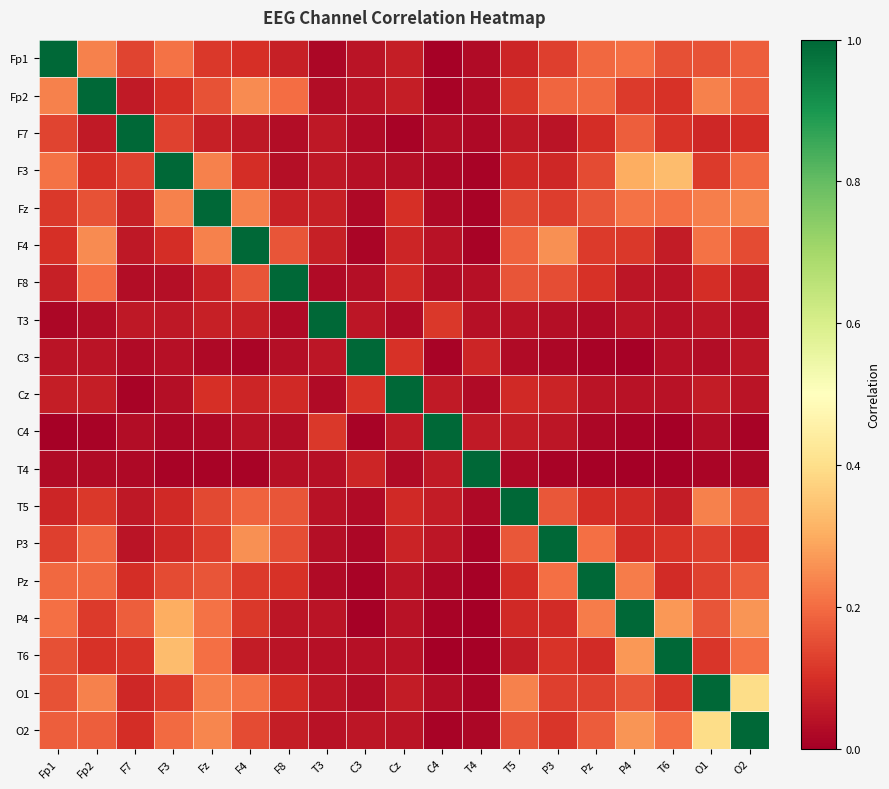

At Fp1, list the series in order from smallest to largest.

C4, T3, T4, C3, Cz, F8, T5, F4, Fz, P3, F7, T6, O1, O2, Pz, P4, F3, Fp2, Fp1